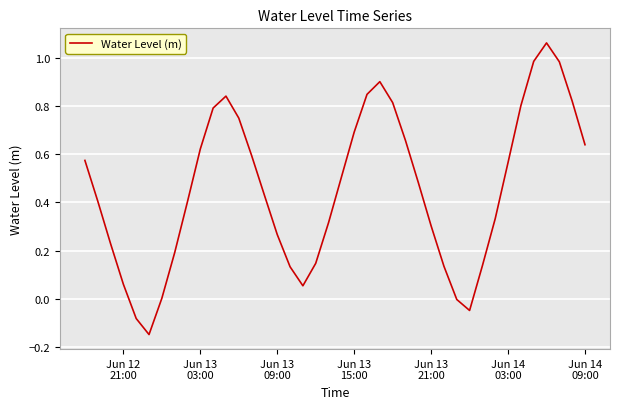

What is the difference between the maximum and minimum values?

1.2